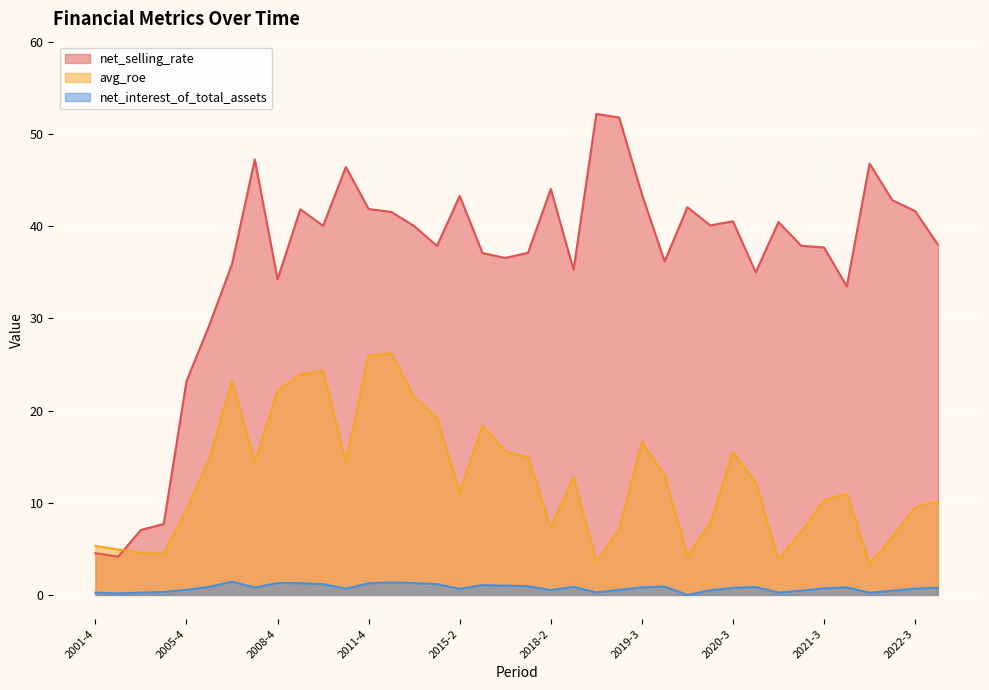

What is the label of the 26th point from the right?

2011-4